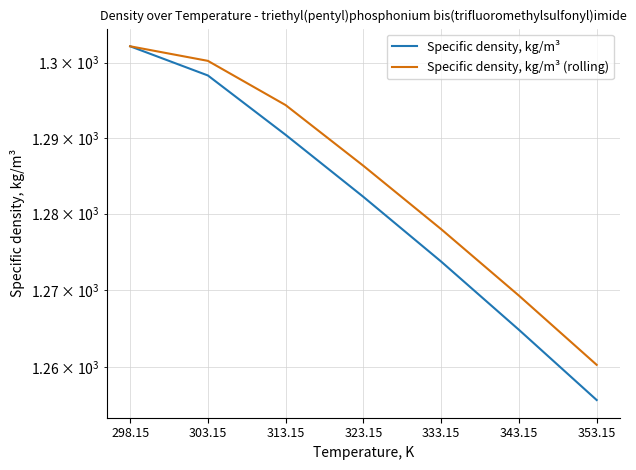

Reading right to left, what are all the values shown in this chart?

Specific density, kg/m³: 1255.7	1264.8	1273.7	1282.2	1290.4	1298.3	1302.2
Specific density, kg/m³ (rolling): 1260.2	1269.2	1278.0	1286.3	1294.3	1300.2	1302.2